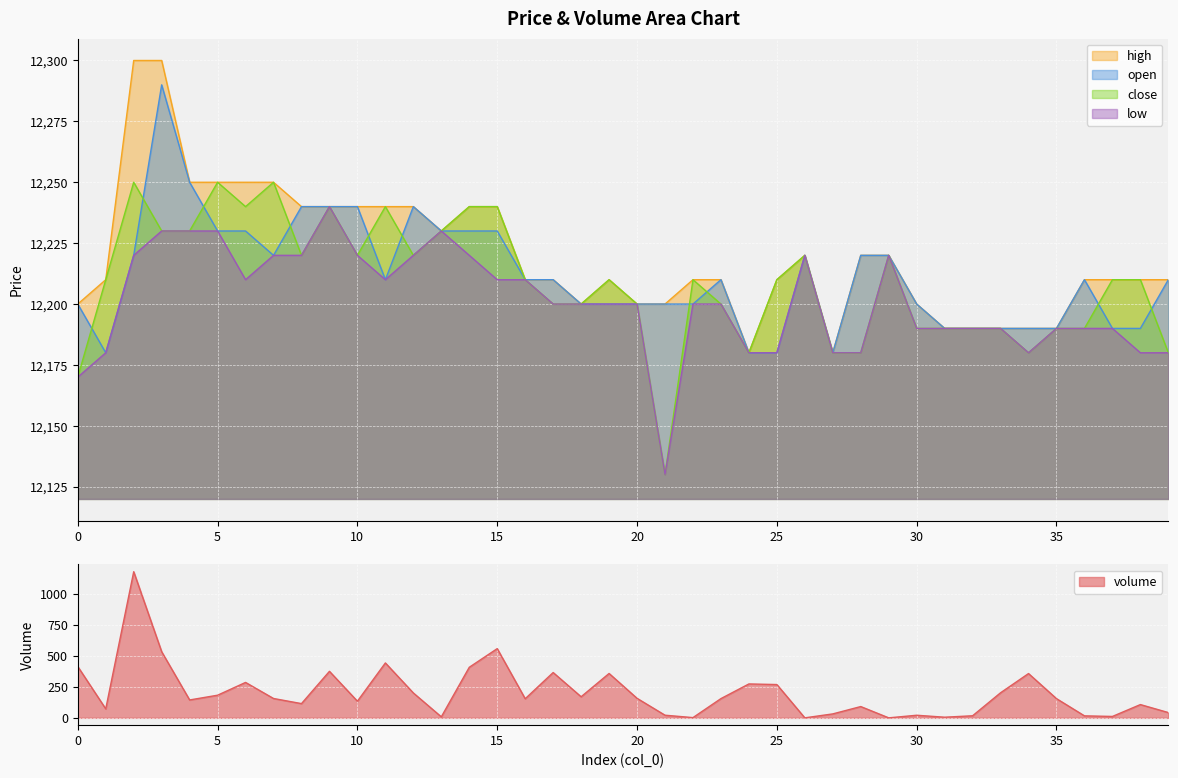

True or false: volume has a value of 5.7 at 37.

False